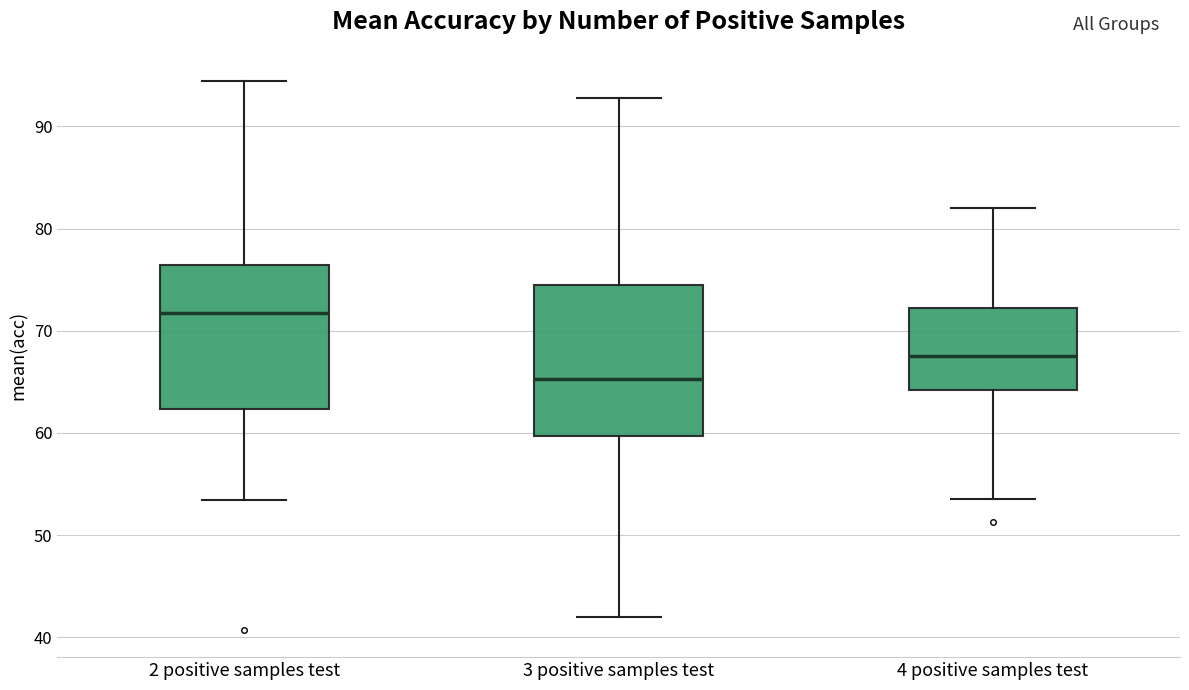

Which box has the lowest median line?

3 positive samples test